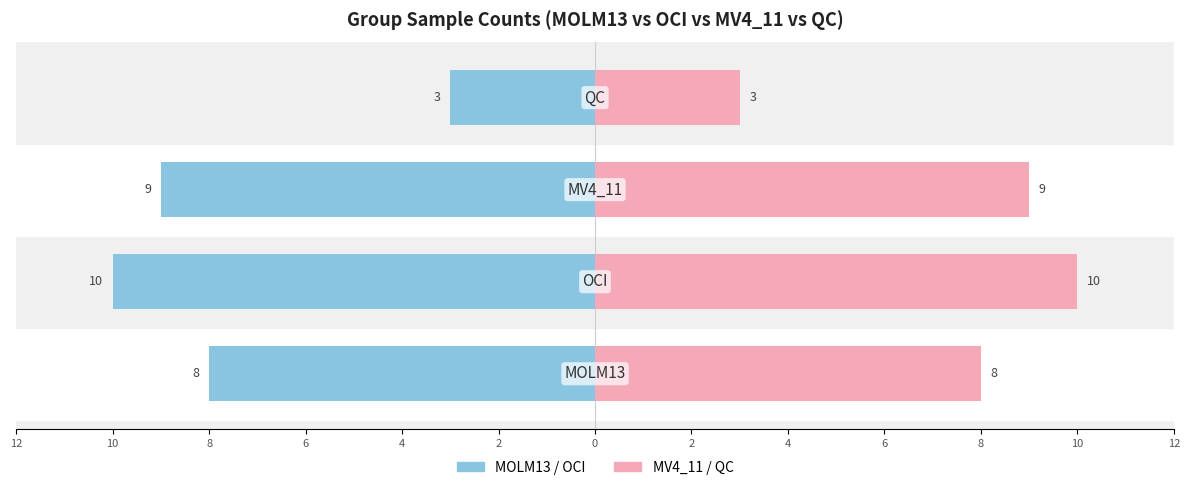

At how many categories does at least one series exceed 0?

4